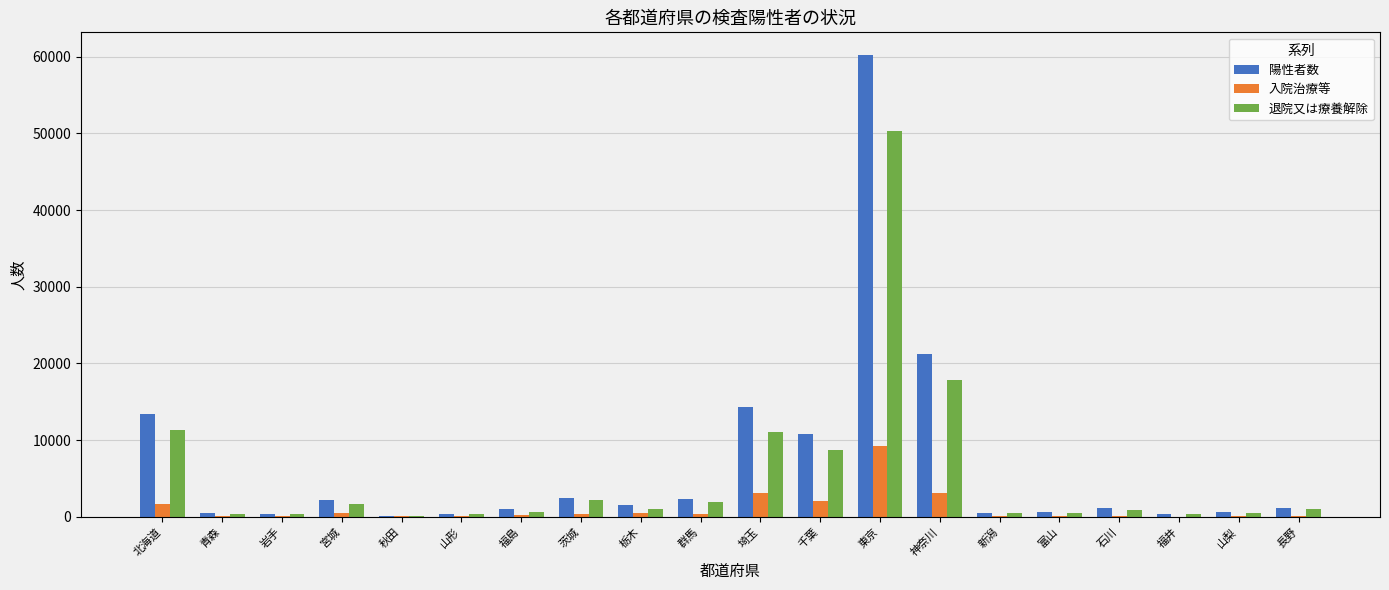

What are all the series names shown in the legend?

陽性者数, 入院治療等, 退院又は療養解除